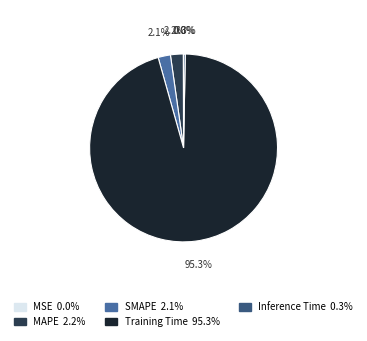

Is it true that SMAPE is 2% of the pie?

True